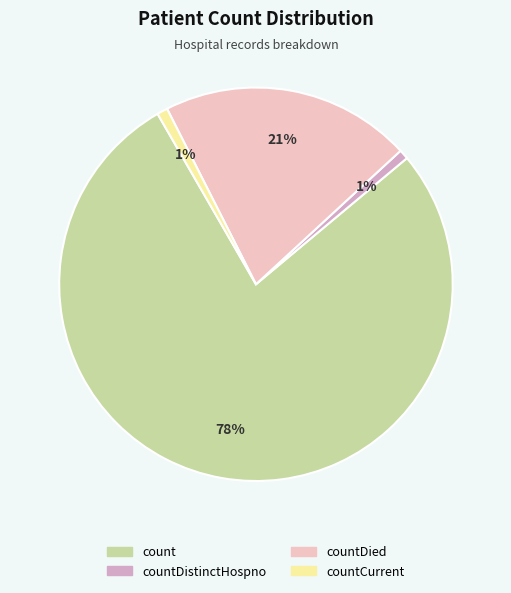

To the nearest percent, what is the average slice percentage?

25%